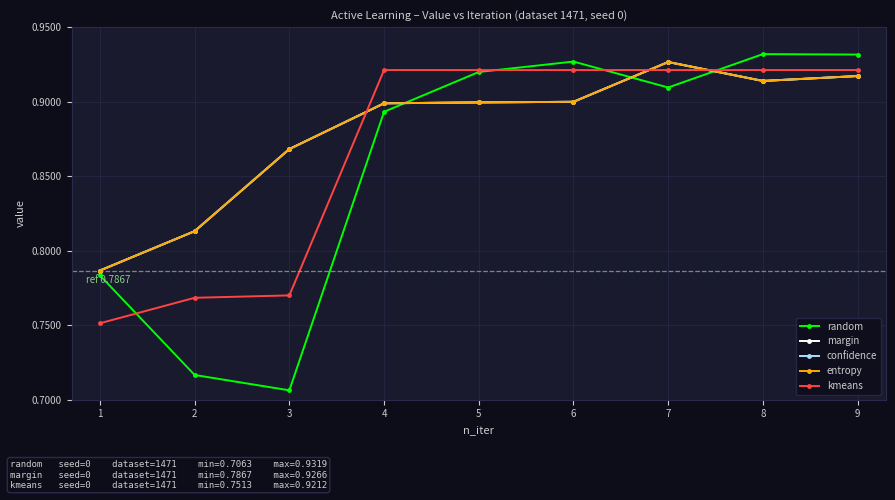

True or false: margin and kmeans cross at least once.

True